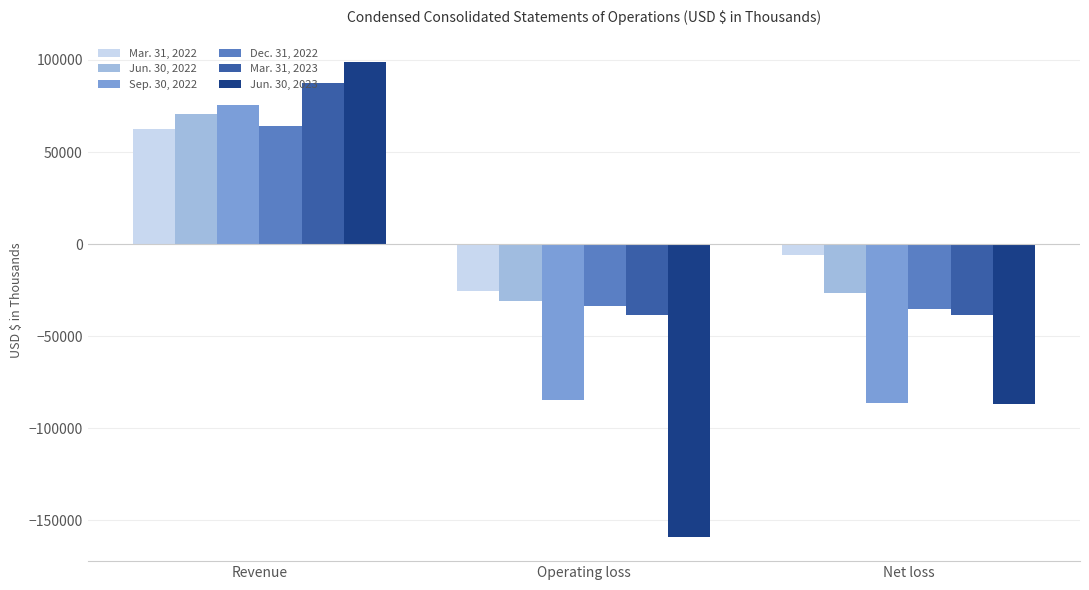

What is the greatest value displayed?

98765